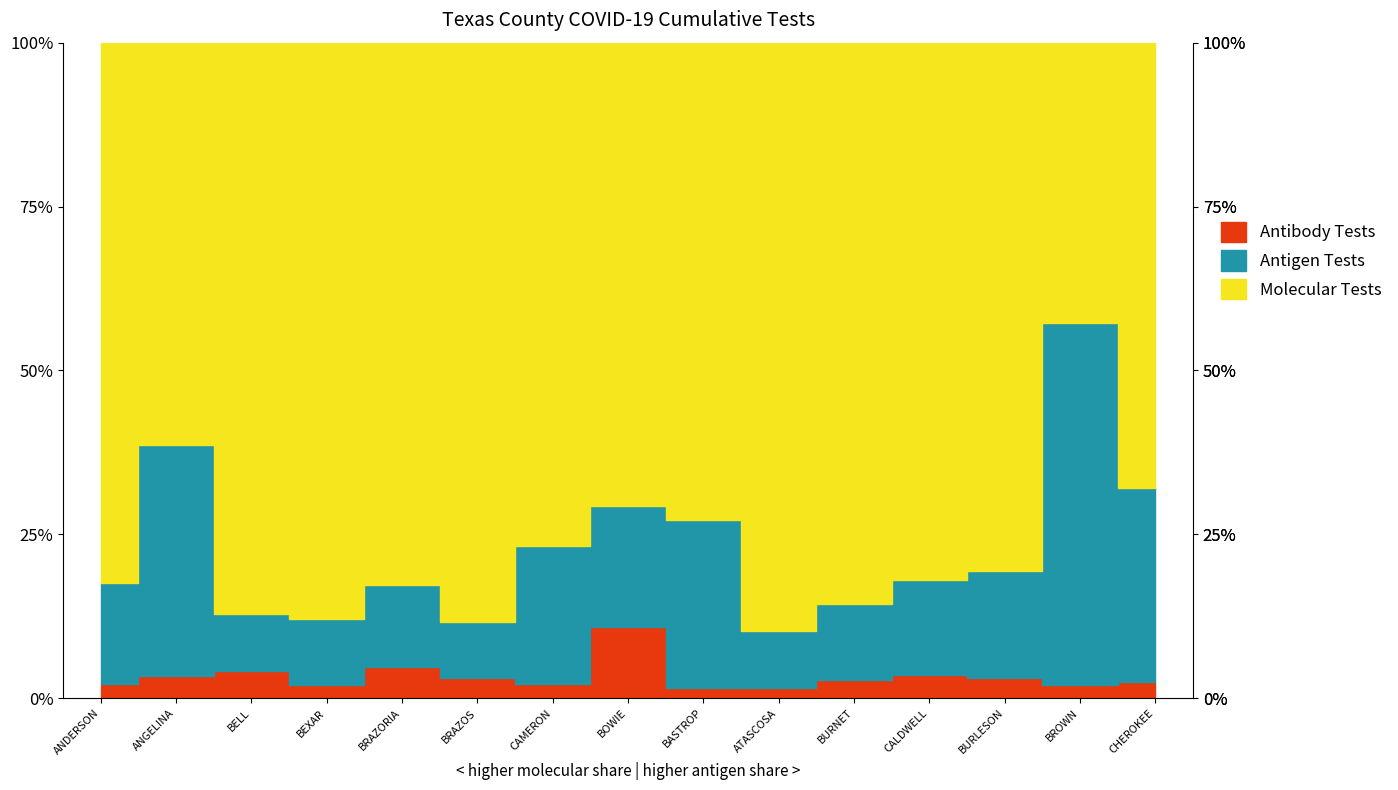

True or false: Antigen Tests has a value of 3505 at BURLESON.

True